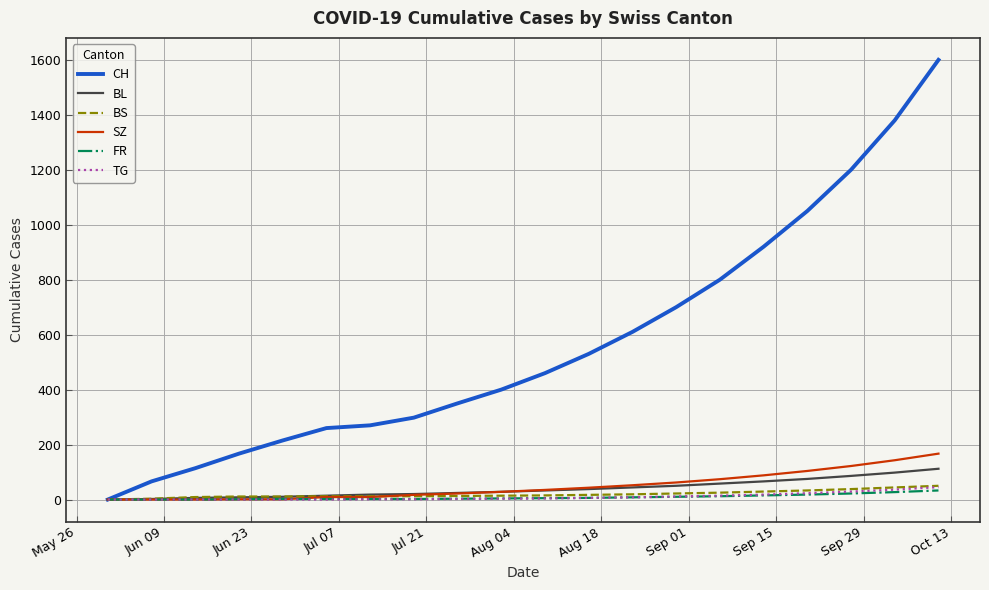

What are all the series names shown in the legend?

CH, BL, BS, SZ, FR, TG